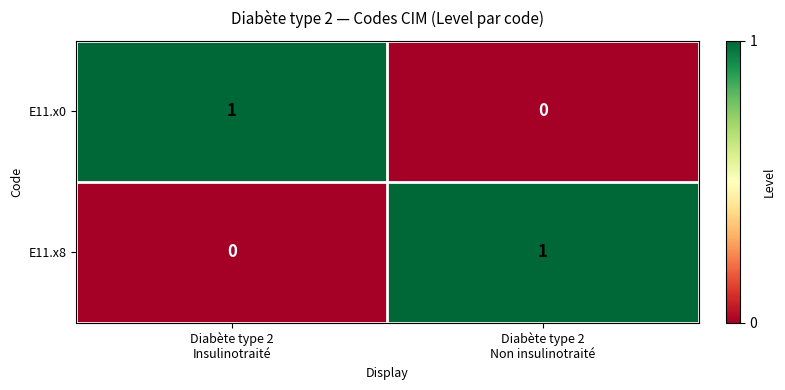

At how many categories does at least one series exceed 0?

2